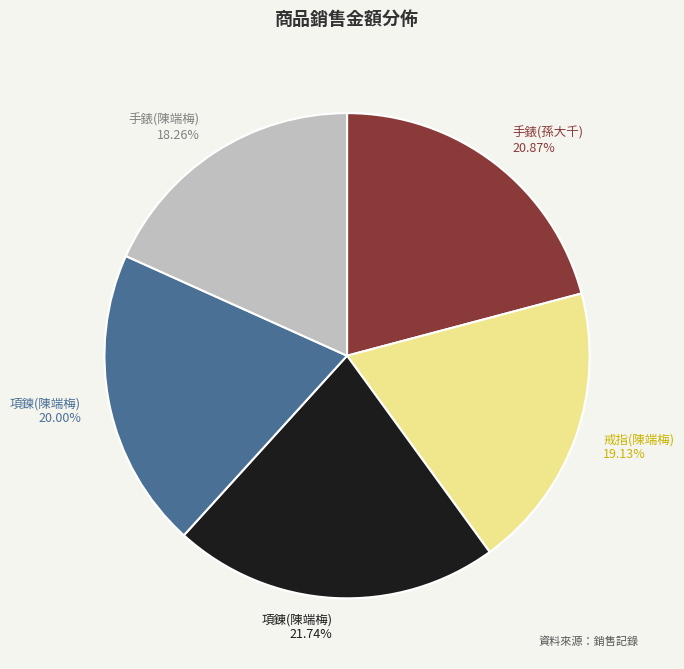

To the nearest percent, what is the difference between the 手錶(陳端梅) and 項錬(陳端梅) slice percentages?

3%